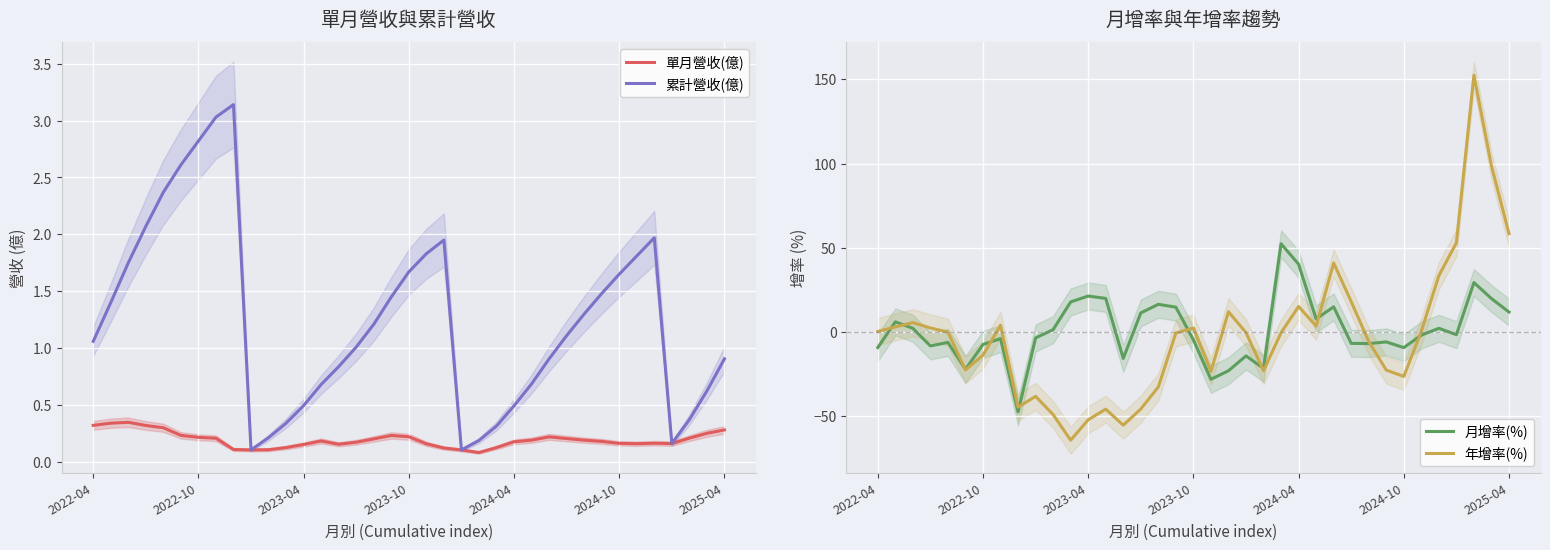

How many intersections are there between 單月營收(億) and 年增率(%)?

10